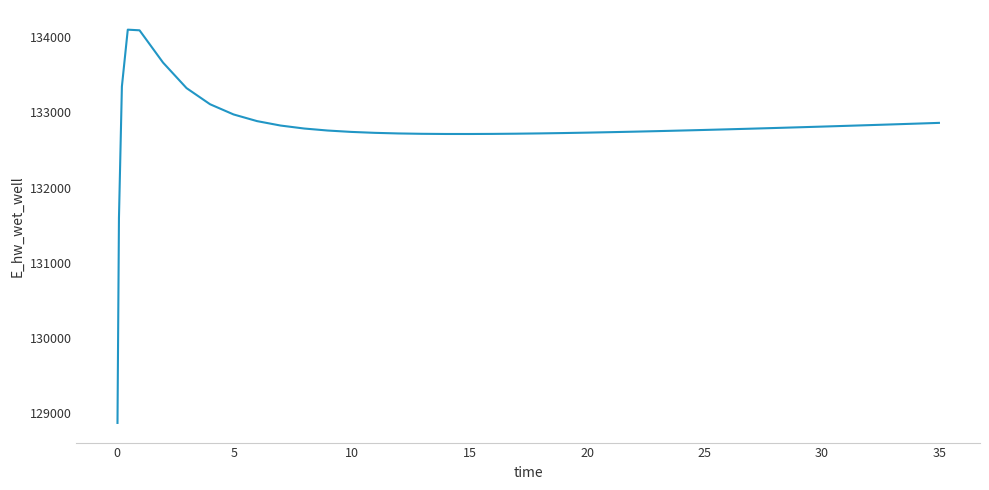

What is the sum of all values?

5310913.0